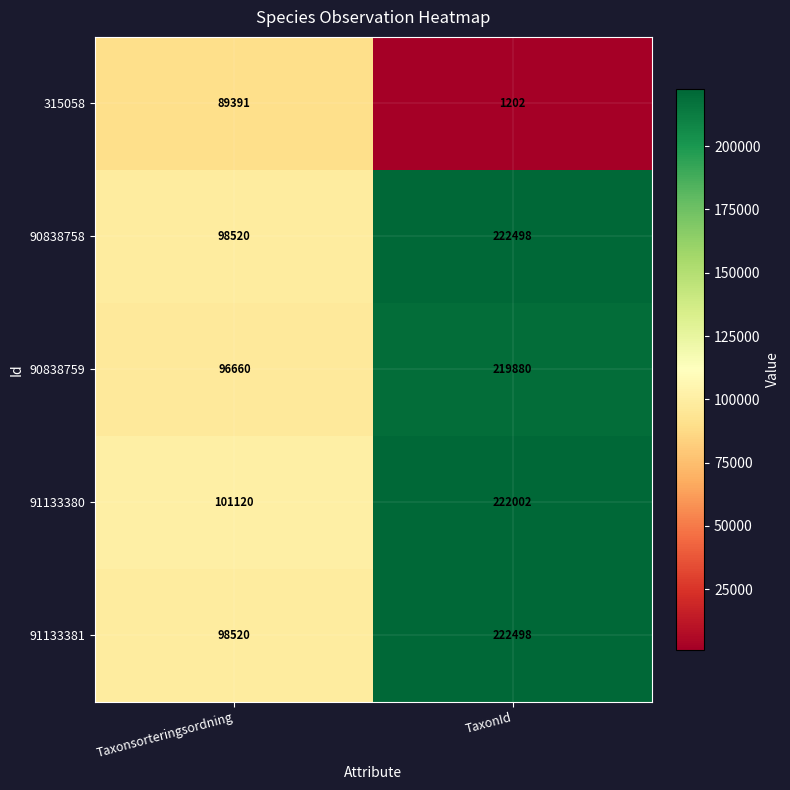

Reading left to right, extract all data points from this chart.

315058: 89391	1202
90838758: 98520	222498
90838759: 96660	219880
91133380: 101120	222002
91133381: 98520	222498